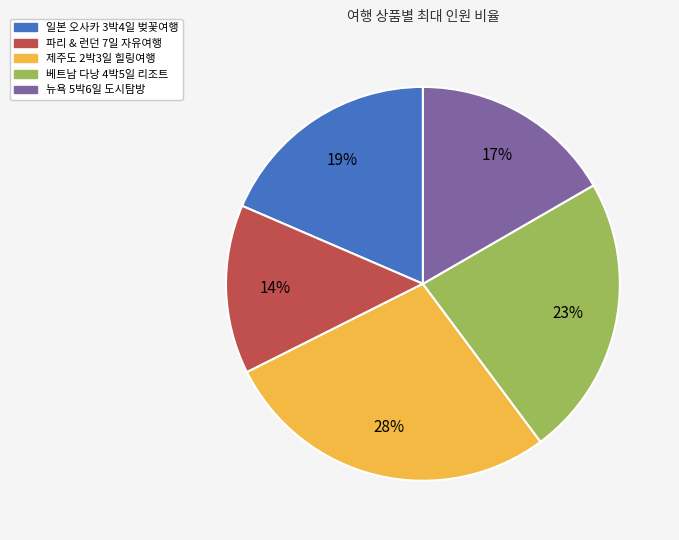

What percentage is the 뉴욕 5박6일 도시탐방 slice, to the nearest percent?

17%